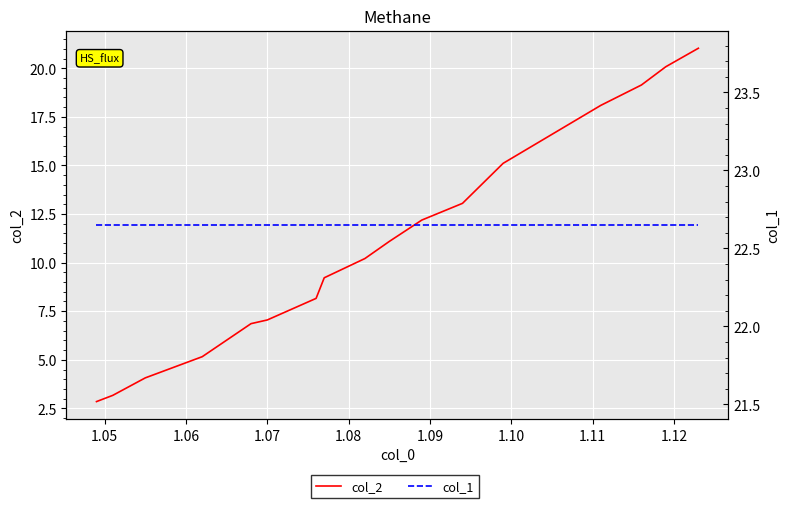

Rank the series by their maximum value, from lowest to highest.

col_2, col_1